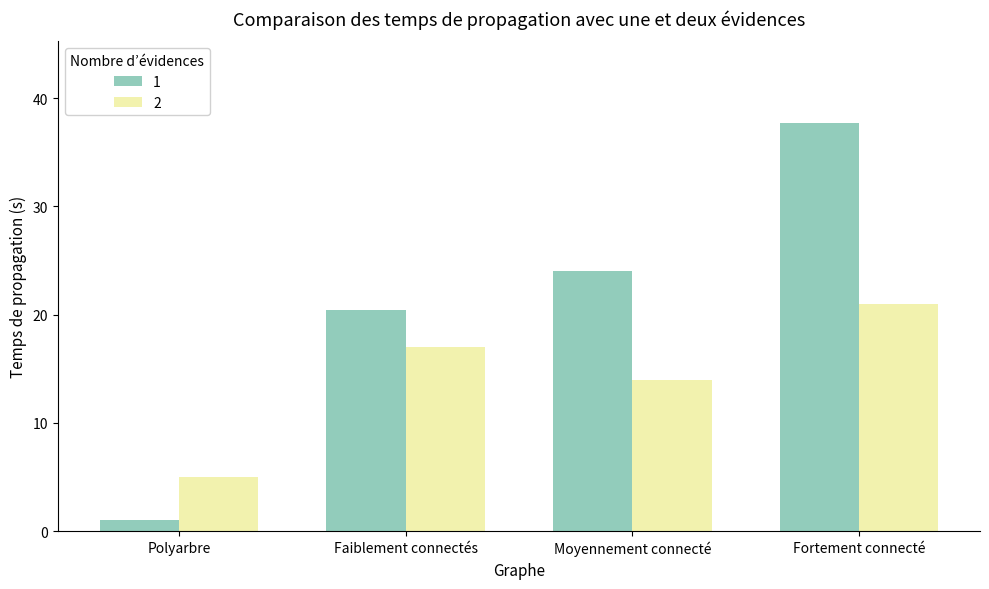

What is the difference between the second highest and minimum values in the 2 series?

12.0